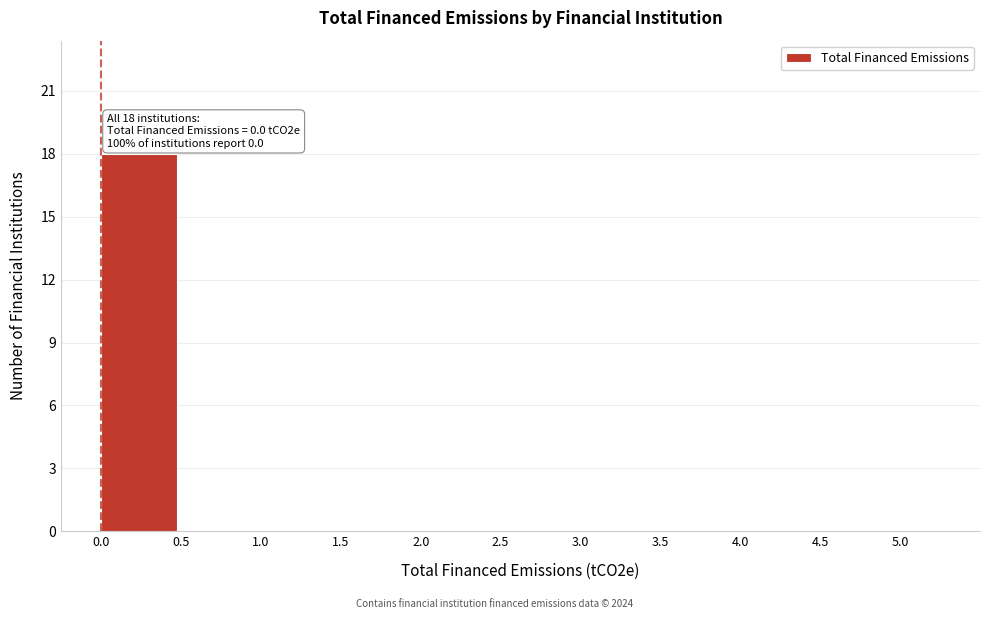

Which range on the x-axis has the tallest bar?

0.0 to 0.5